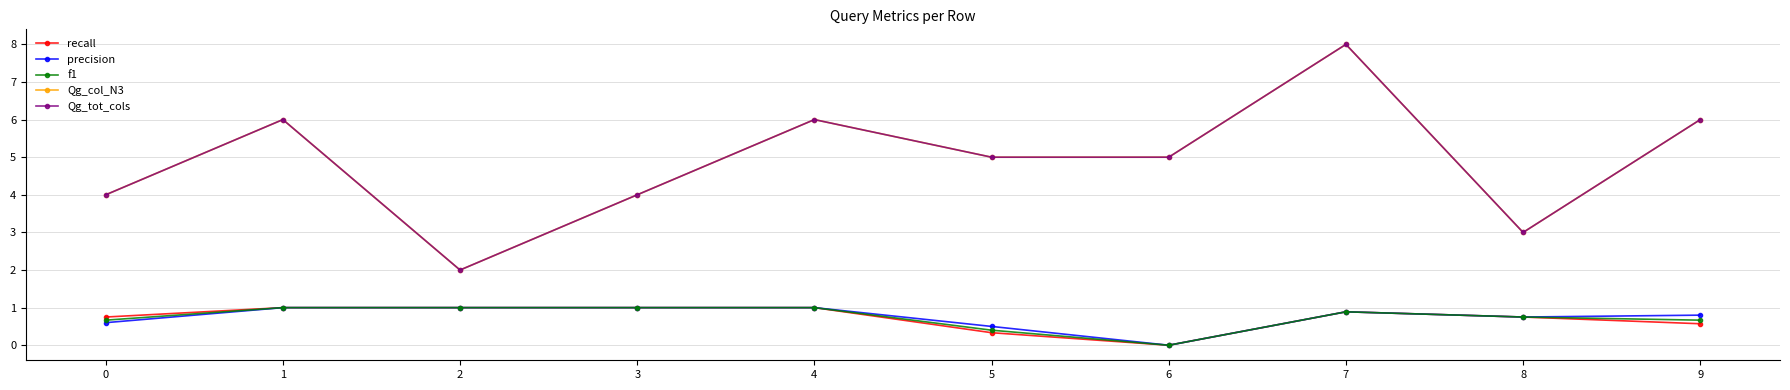

In Qg_col_N3, how many points are lower than both neighbors (excluding endpoints)?

2